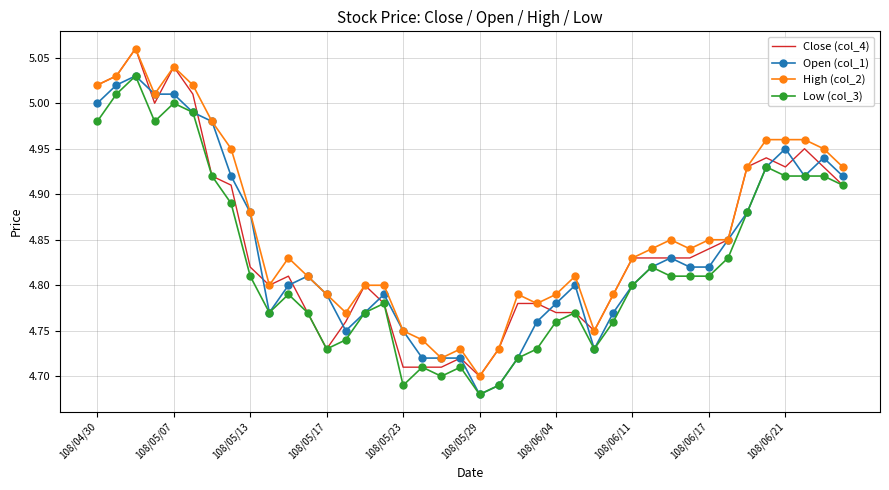

True or false: High (col_2) and Low (col_3) intersect in this chart.

False